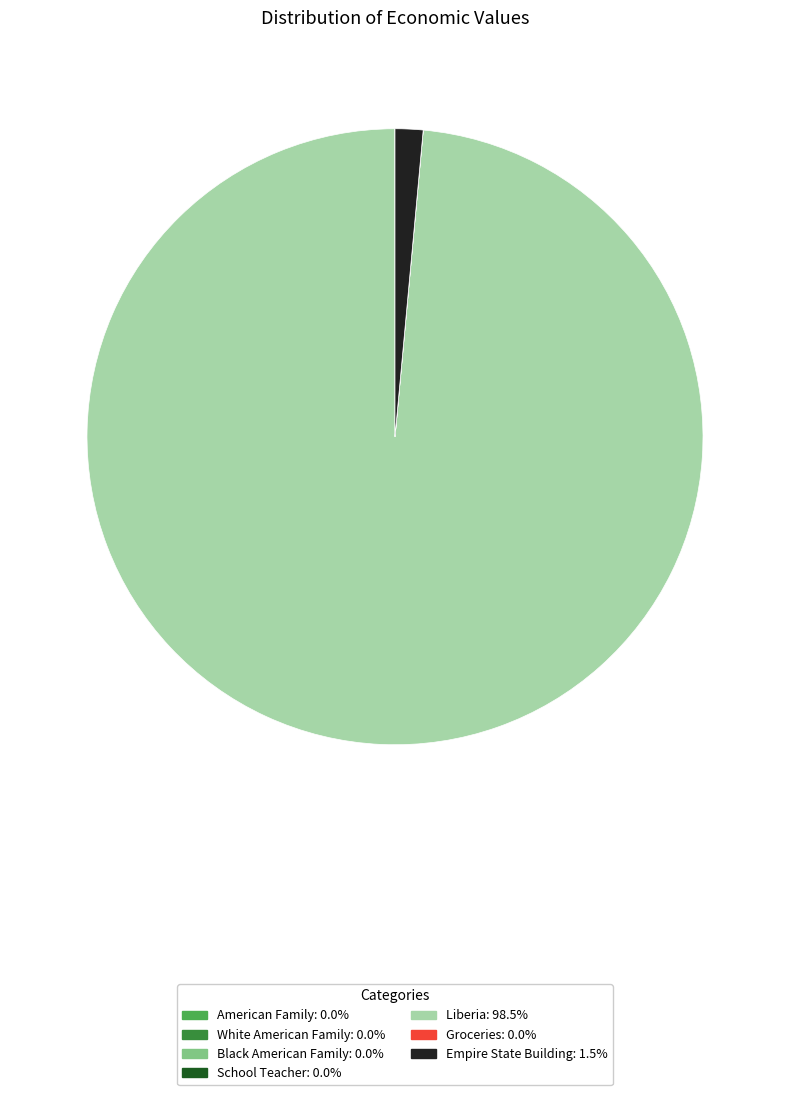

Which category accounts for the majority?

Liberia